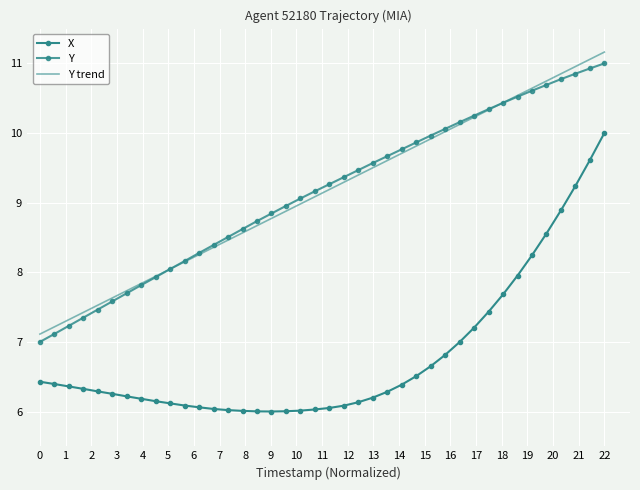

What is the smallest value displayed?

6.0